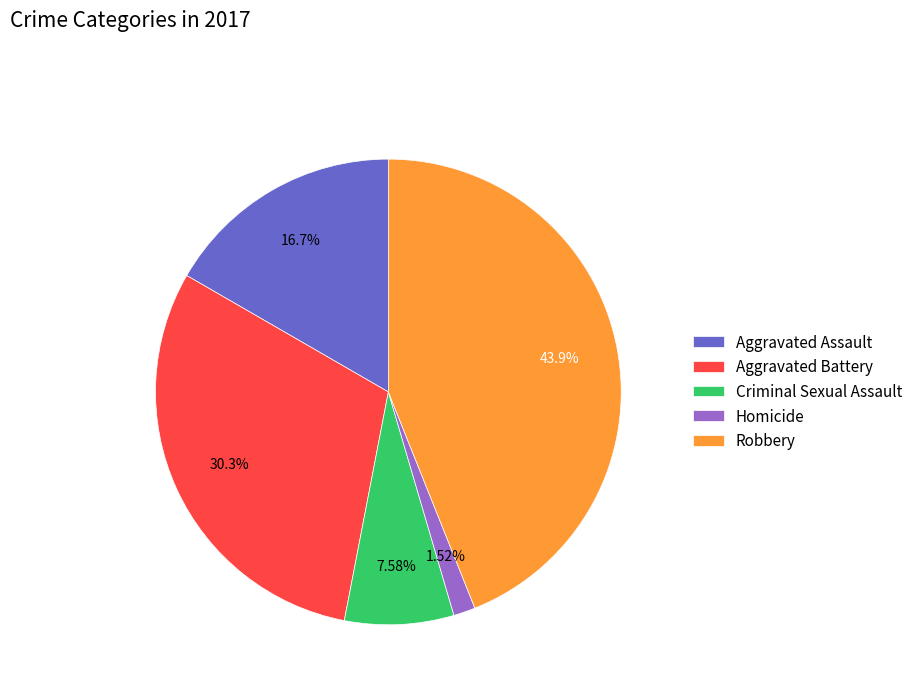

Does Criminal Sexual Assault represent more than half of the total?

No